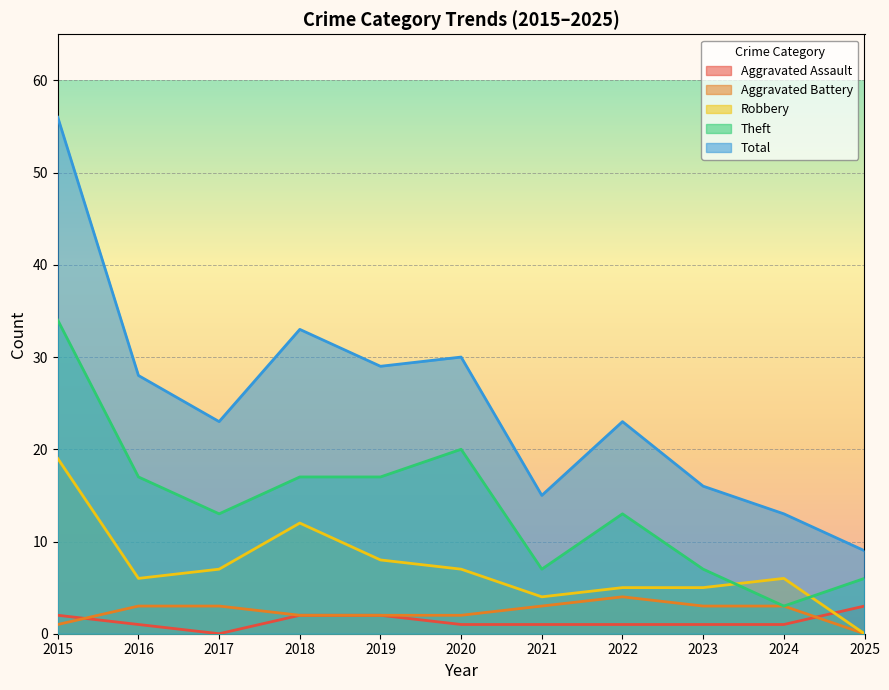

Reading left to right, what are all the values shown in this chart?

Aggravated Assault: 2	1	0	2	2	1	1	1	1	1	3
Aggravated Battery: 1	3	3	2	2	2	3	4	3	3	0
Robbery: 19	6	7	12	8	7	4	5	5	6	0
Theft: 34	17	13	17	17	20	7	13	7	3	6
Total: 56	28	23	33	29	30	15	23	16	13	9